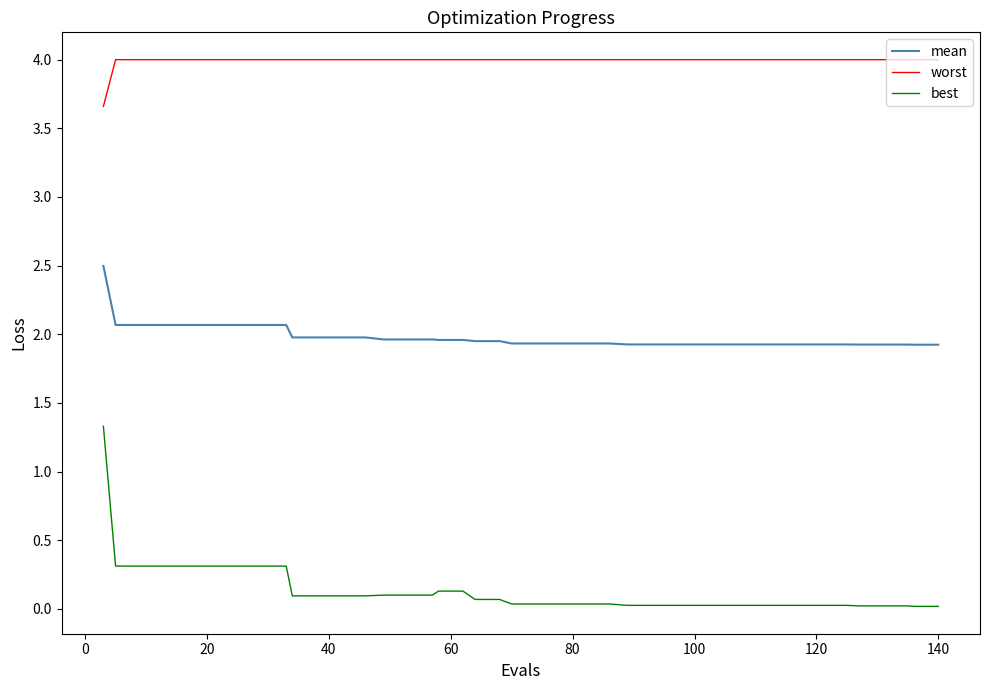

True or false: mean and worst intersect in this chart.

False